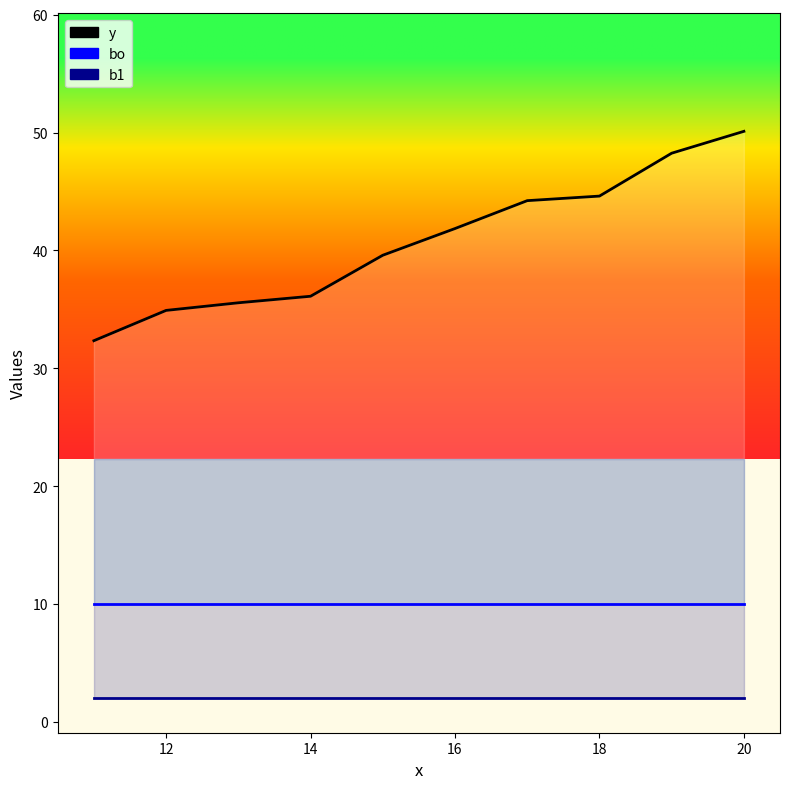

True or false: bo has a value of 10.0 at 16.

True